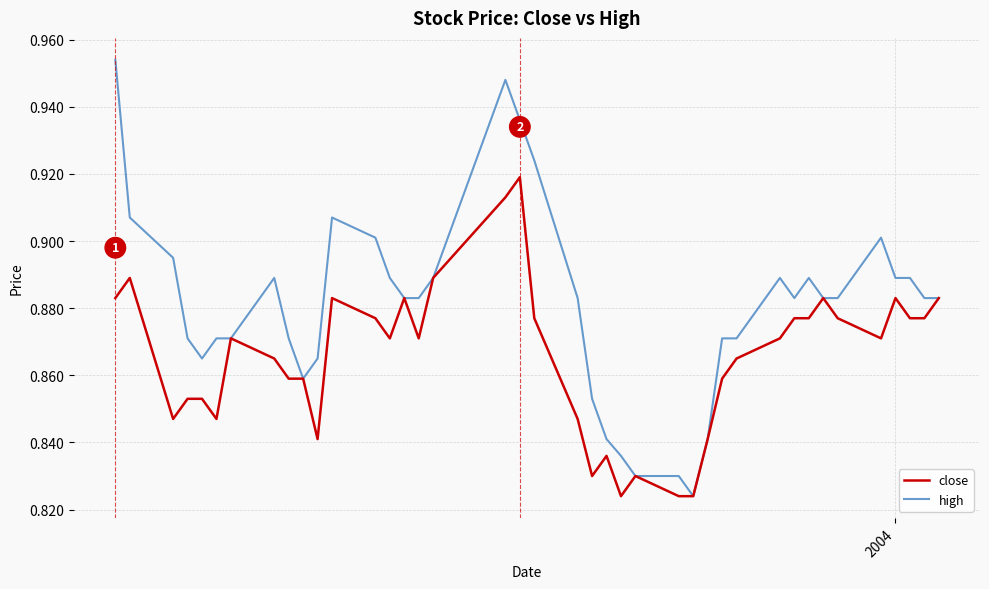

List the series in order of their peak value, lowest first.

close, high